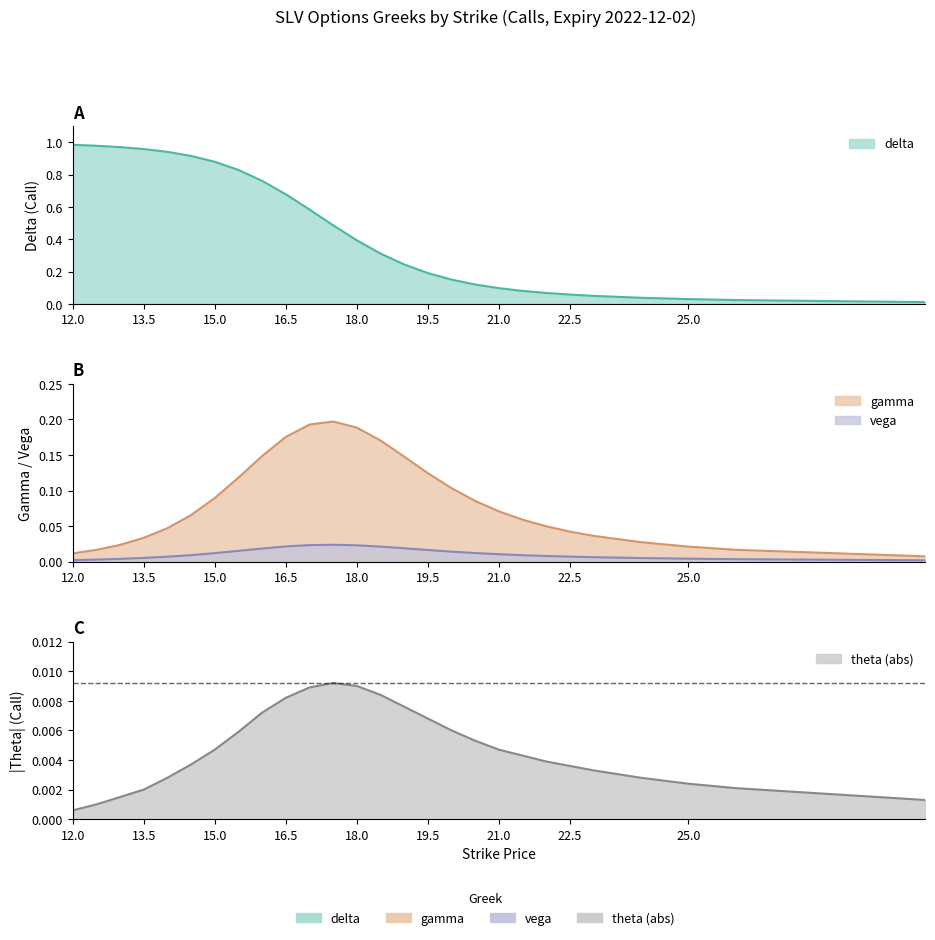

Is the value of delta at 25.0 greater than the value of vega at 30.0?

Yes